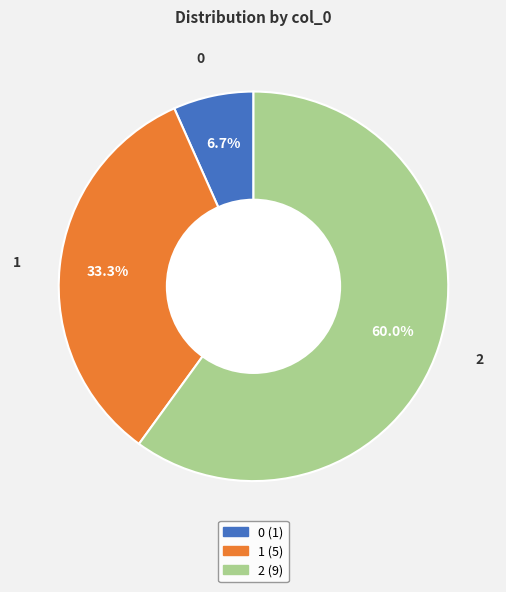

What percentage is the 0 slice, to the nearest percent?

7%